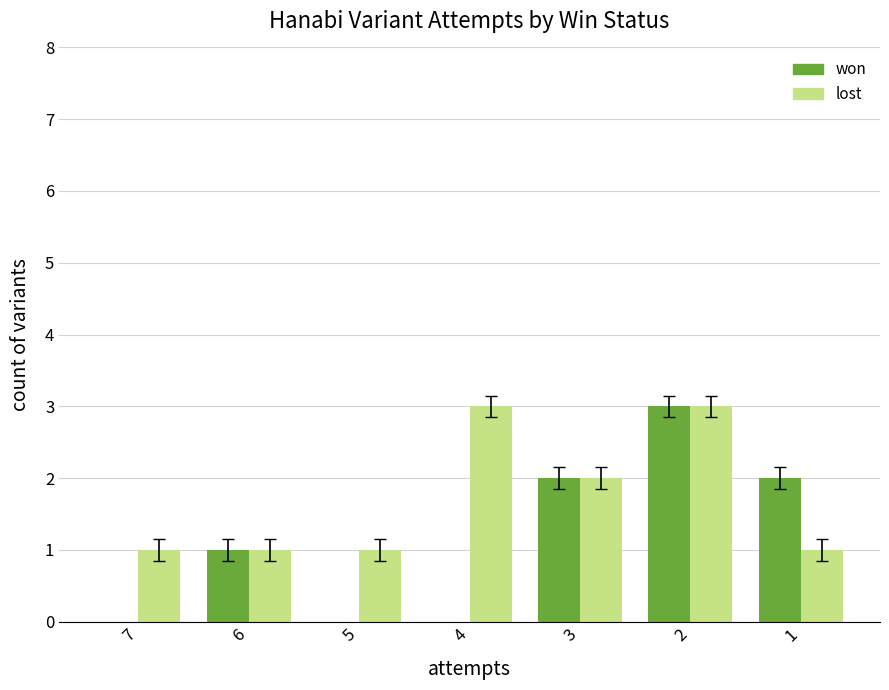

Reading left to right, what are all the values shown in this chart?

won: 0	1	0	0	2	3	2
lost: 1	1	1	3	2	3	1